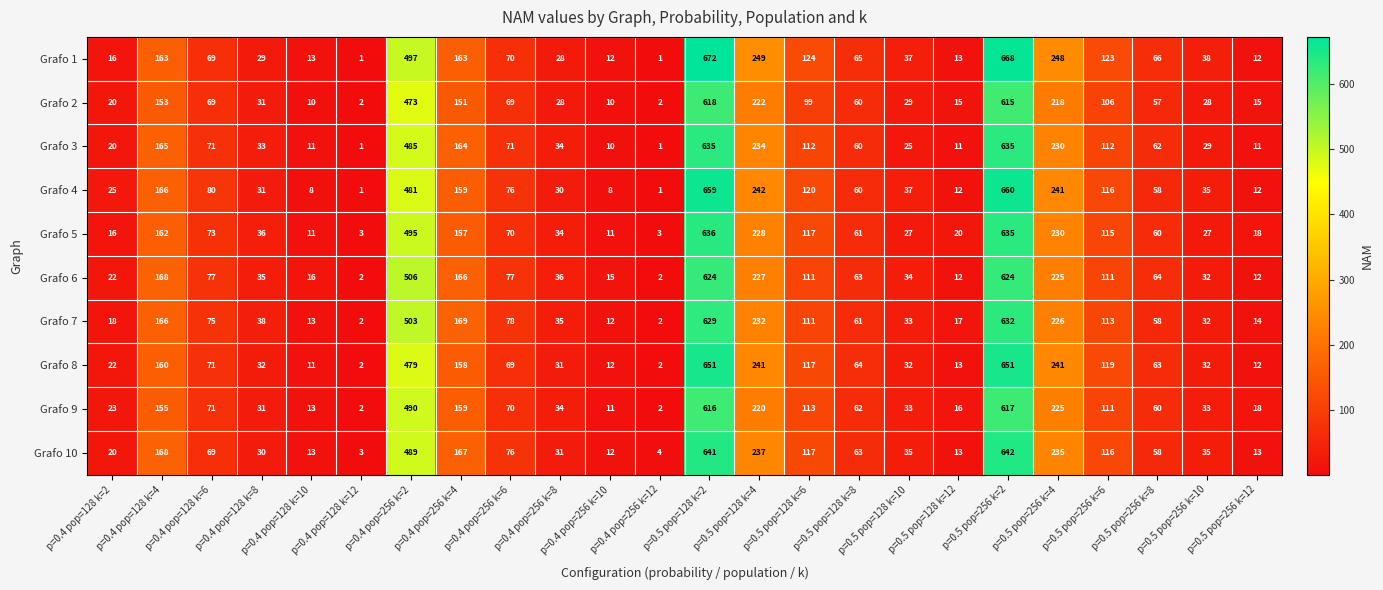

List the series in order of their peak value, highest first.

Grafo 1, Grafo 4, Grafo 8, Grafo 10, Grafo 5, Grafo 3, Grafo 7, Grafo 6, Grafo 2, Grafo 9